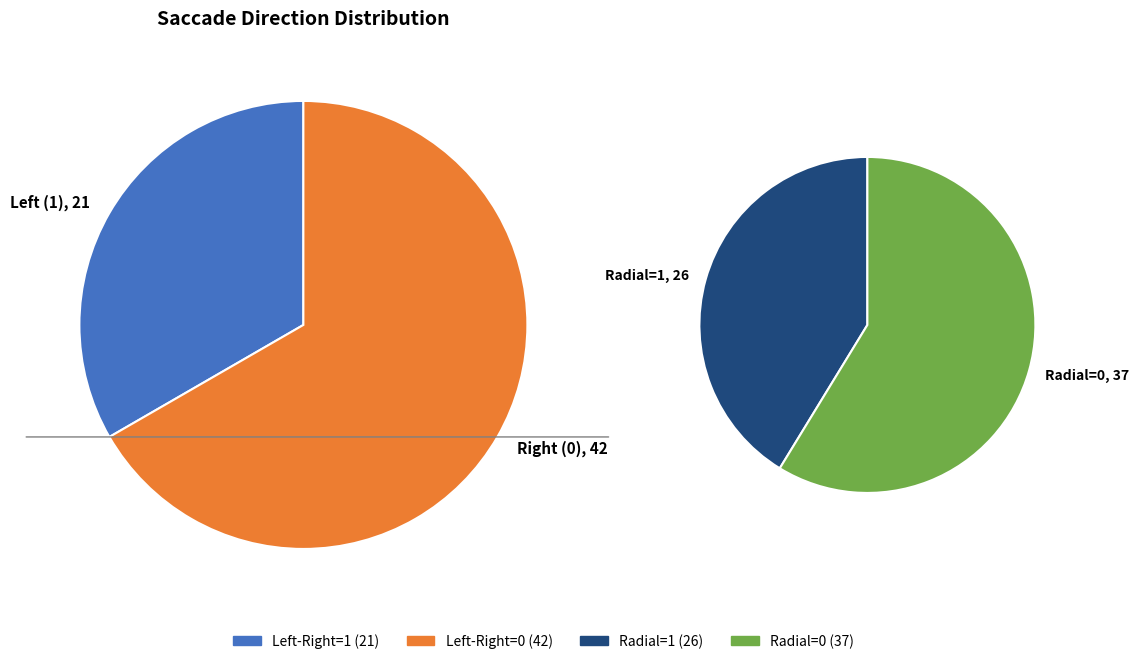

How many slices are in this pie chart?

2